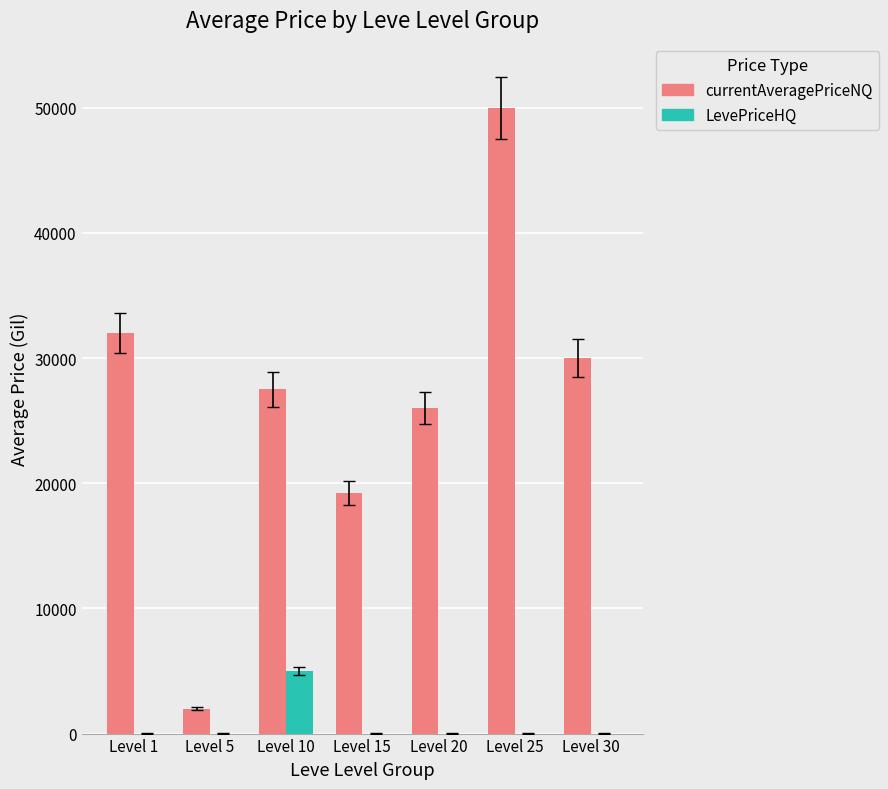

What is the difference between the currentAveragePriceNQ values at Level 15 and Level 1?

12754